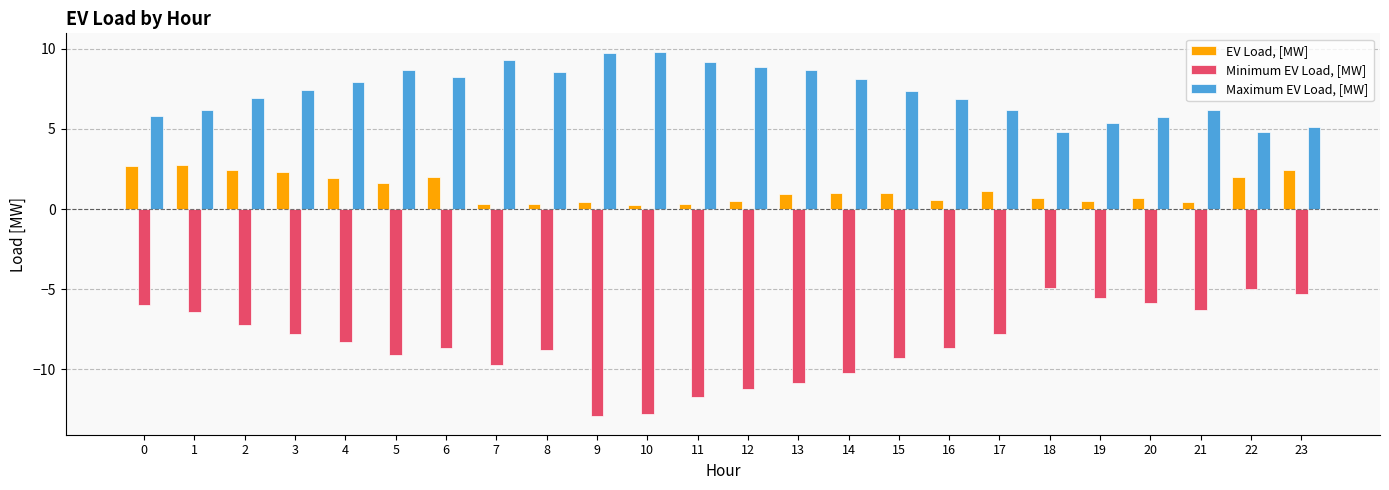

True or false: Minimum EV Load, [MW] has a value of -16.5 at 11.

False